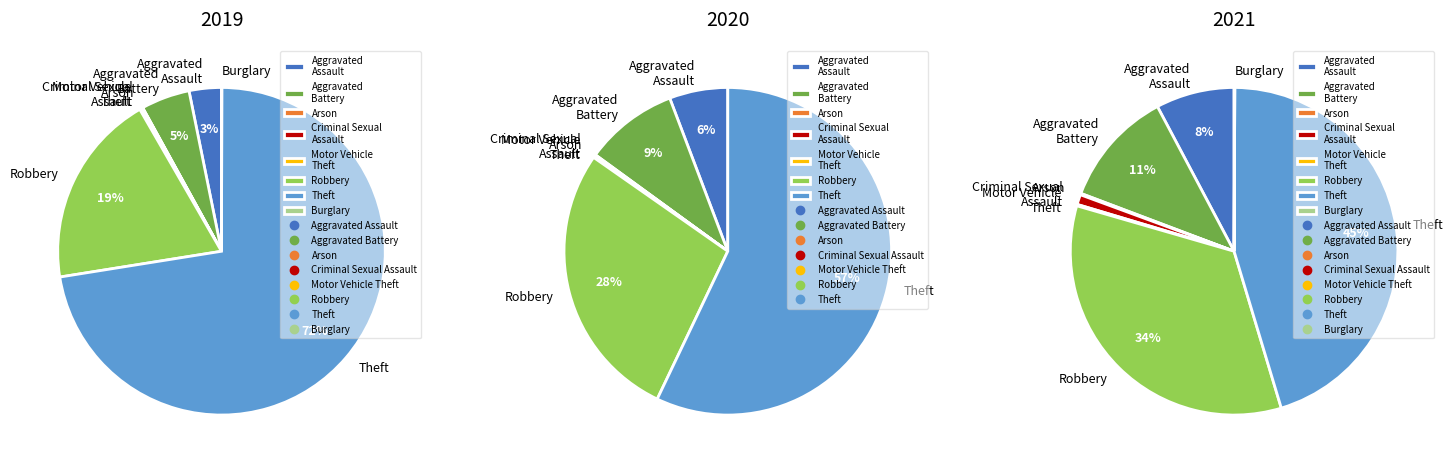

Does any single category account for the majority?

No